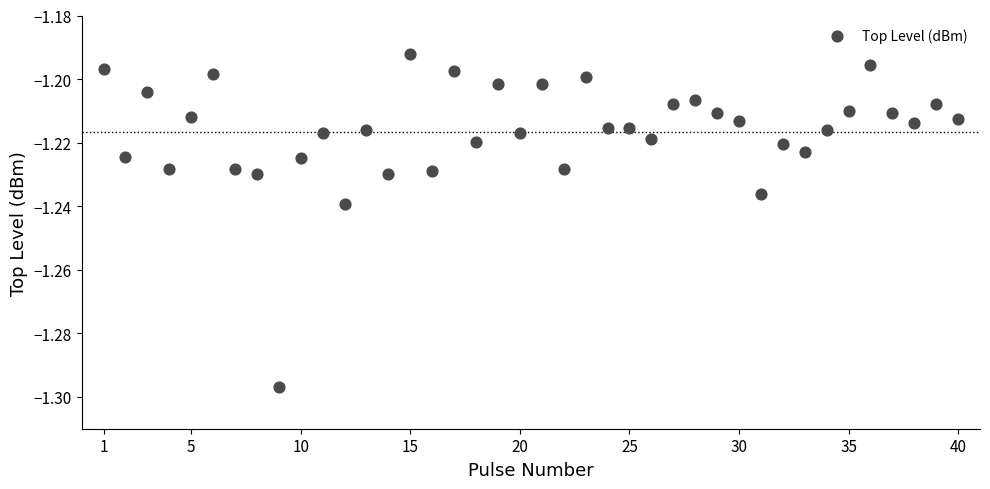

What is the range of X values (max minus min)?

39.0